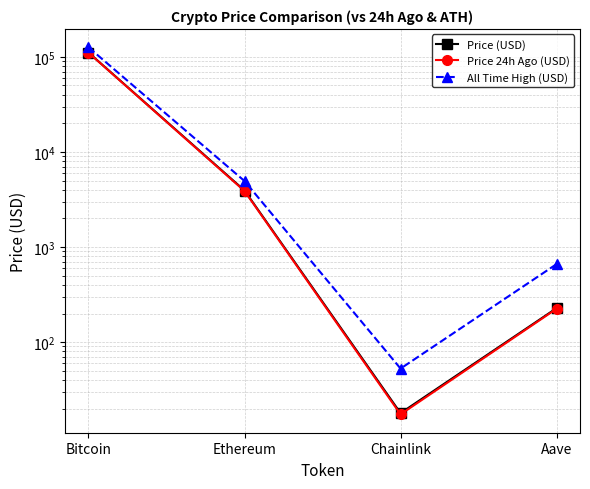

At which label does Price 24h Ago (USD) reach its minimum?

Chainlink